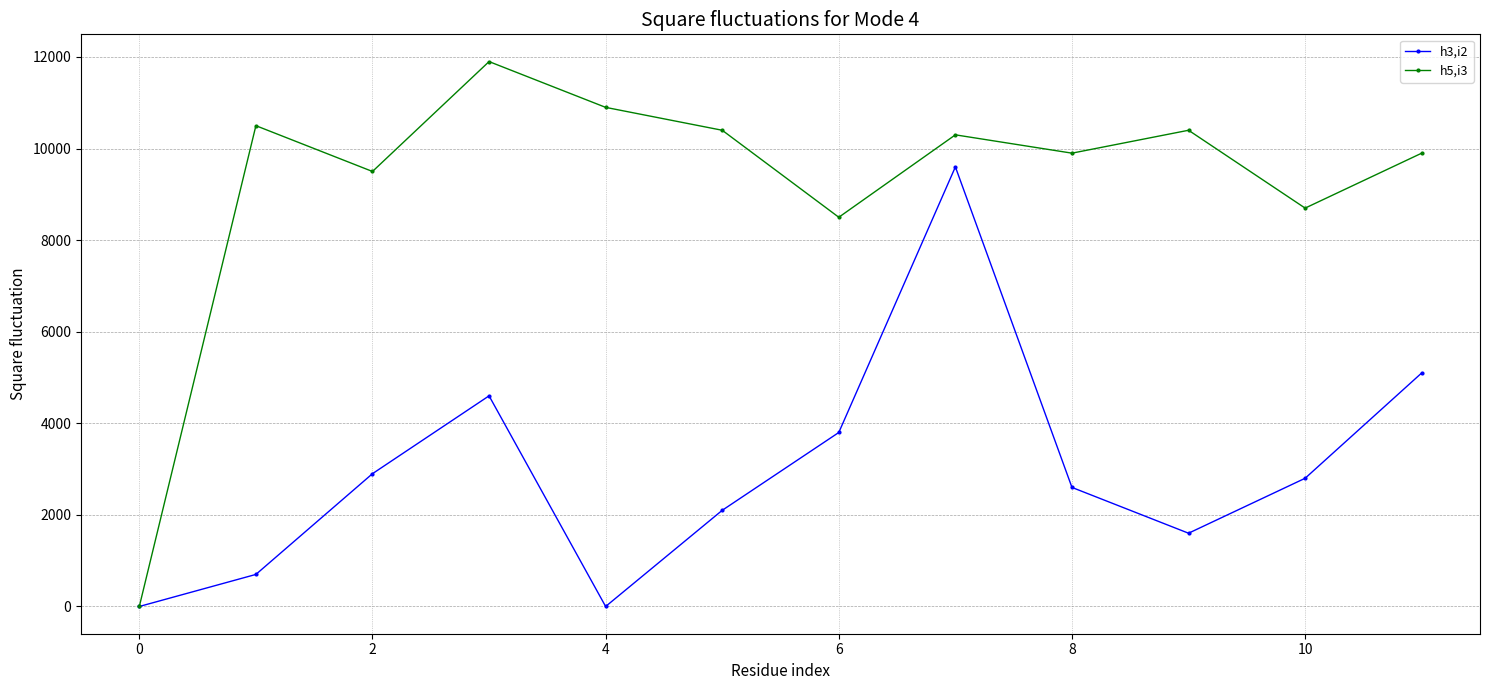

True or false: h3,i2 has more than 2 interior local peaks.

False